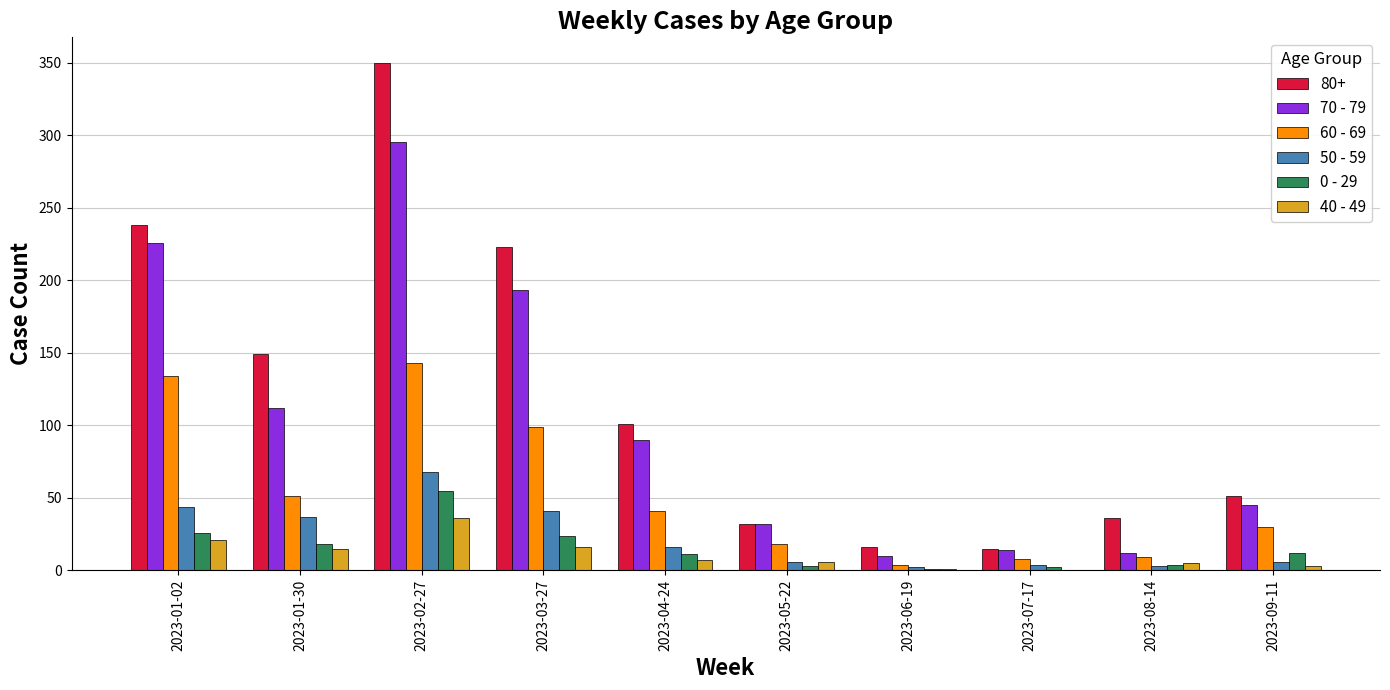

What are all the series names shown in the legend?

80+, 70 - 79, 60 - 69, 50 - 59, 0 - 29, 40 - 49